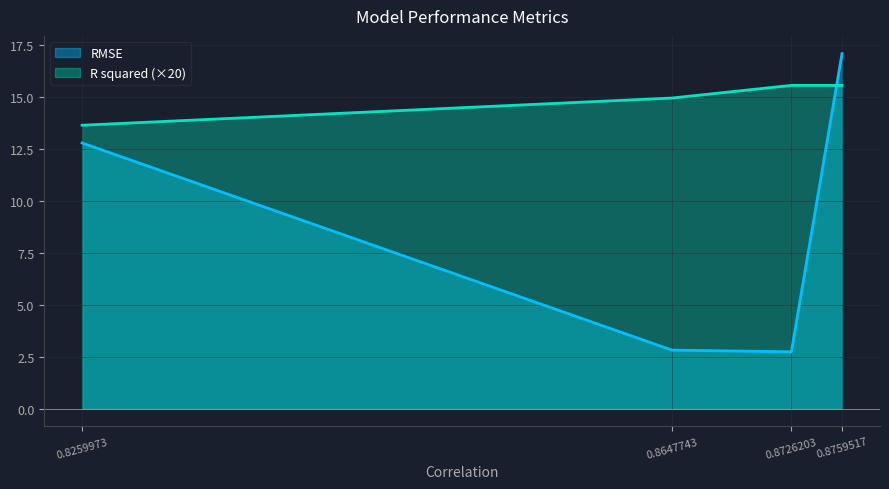

The R squared series shows 25.1 at 0.8759517. True or false?

False